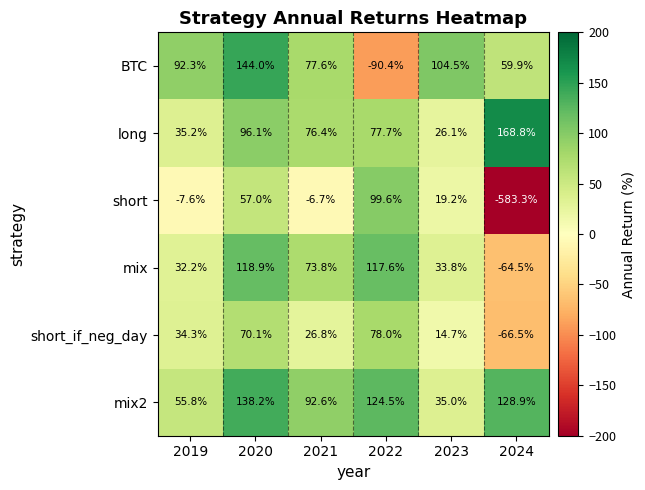

How many series are shown in this chart?

6